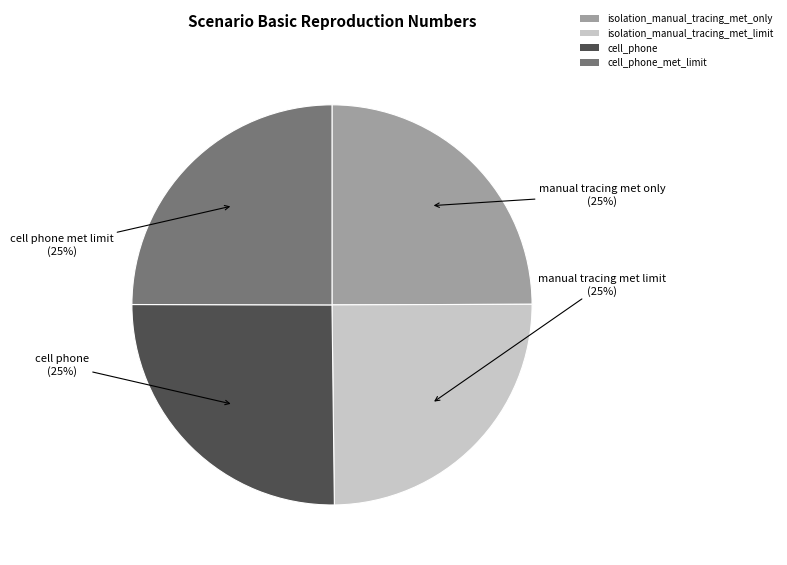

How many slices are in this pie chart?

4